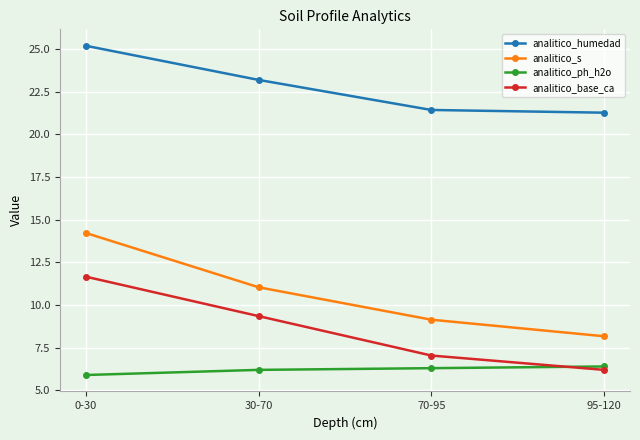

True or false: analitico_base_ca has more than 0 interior local peaks.

False